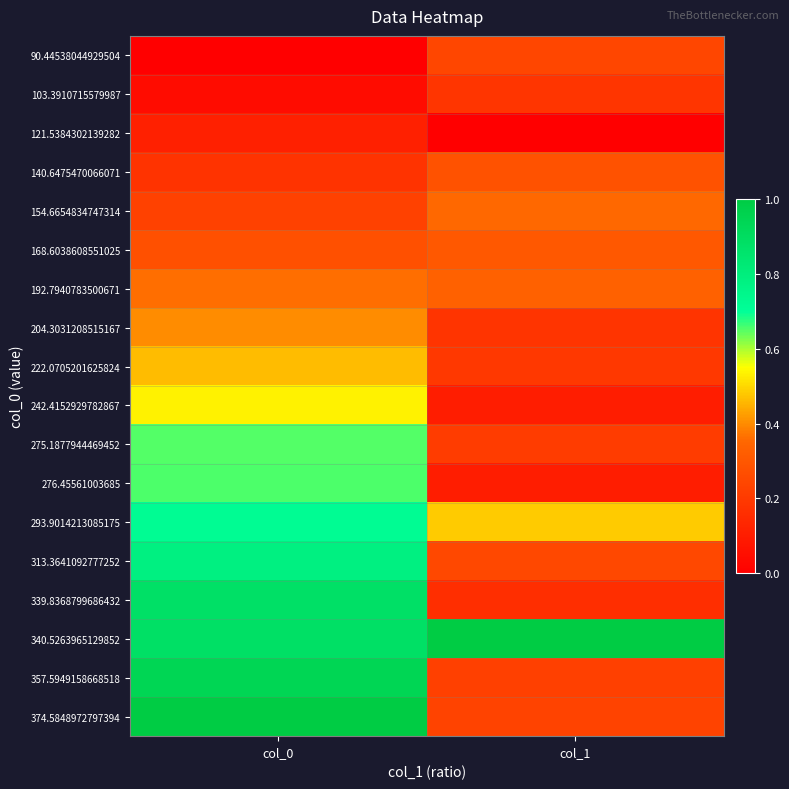

How many series are shown in this chart?

18